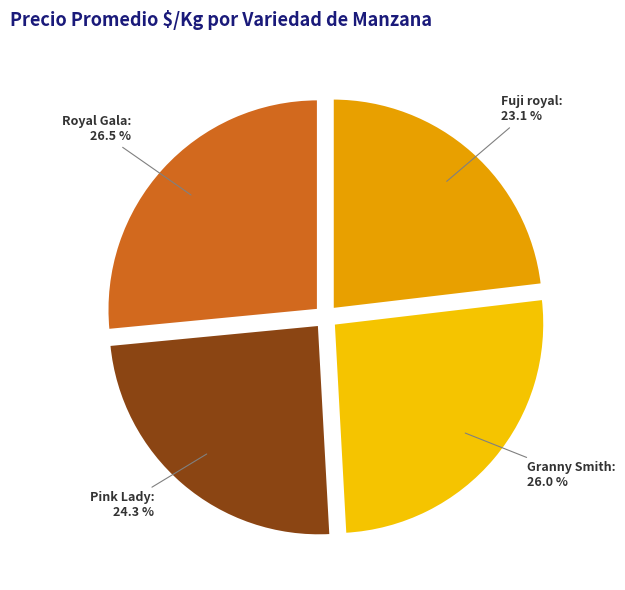

Between Pink Lady and Royal Gala, which is larger?

Royal Gala